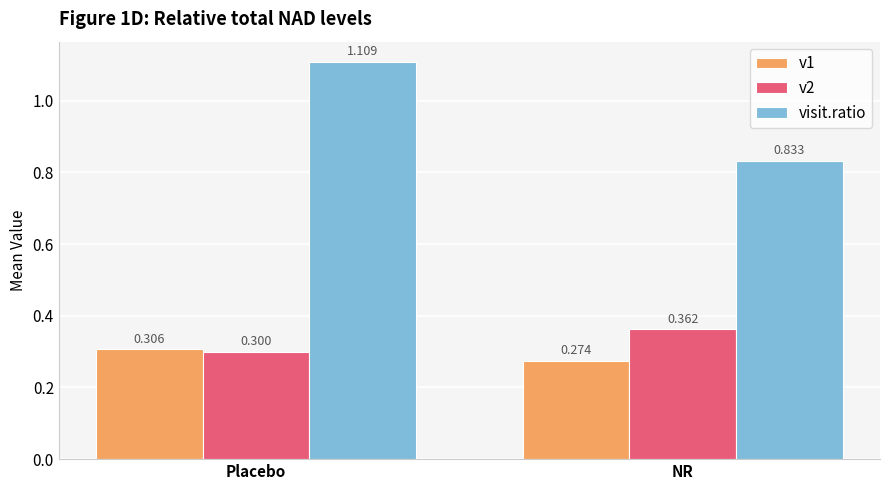

Which category has the highest value across all series?

Placebo